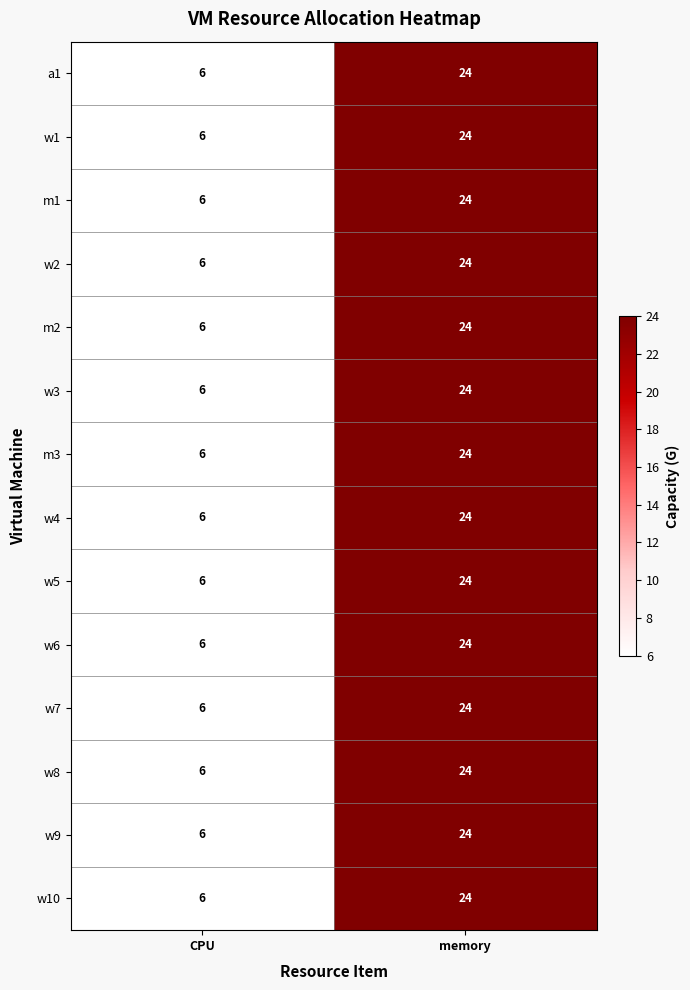

Where is w5 nearest to the value 15?

CPU